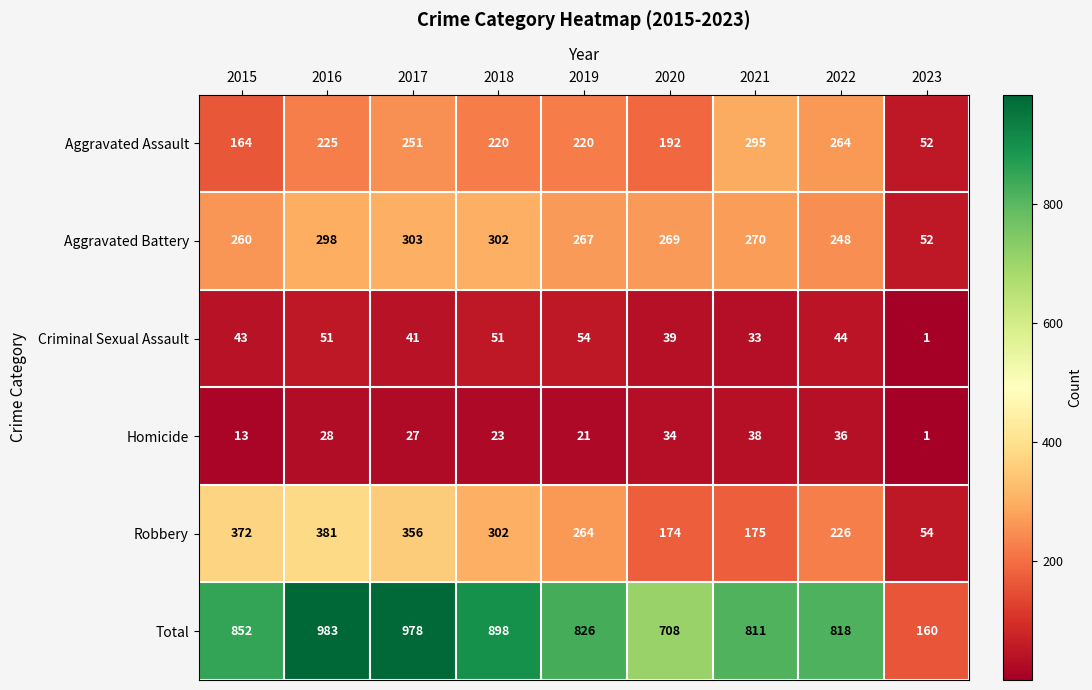

How many data points does each series have?

9